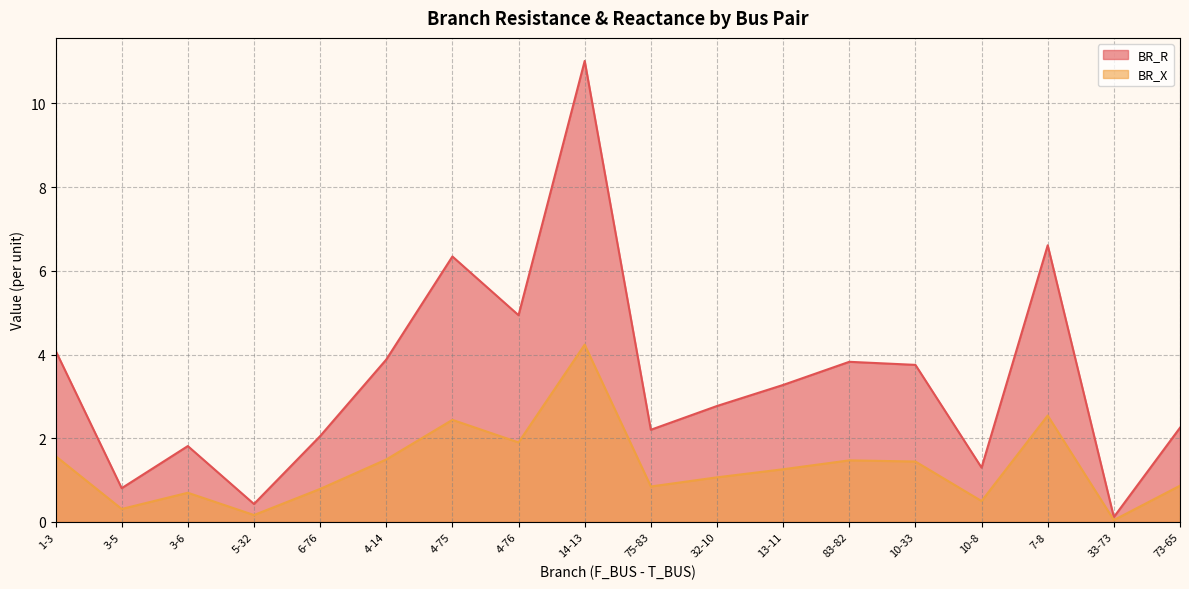

What are all the series names shown in the legend?

BR_R, BR_X